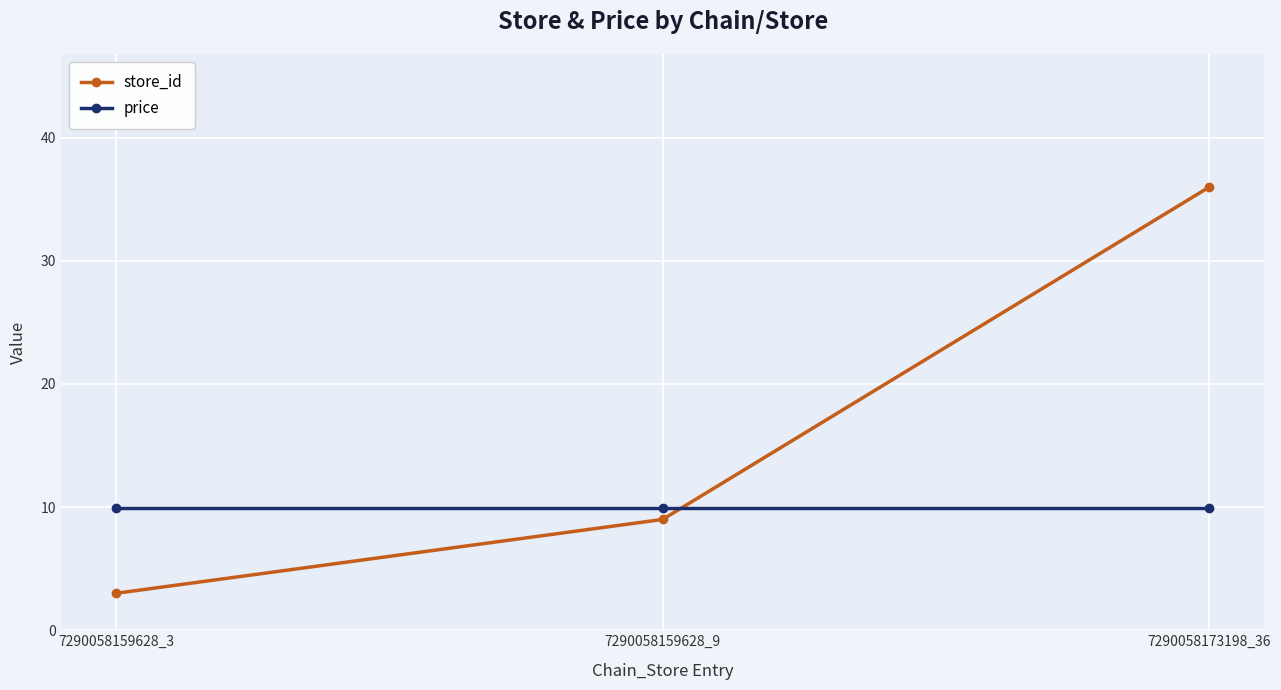

The value of price at 7290058173198_36 is 2.8. True or false?

False